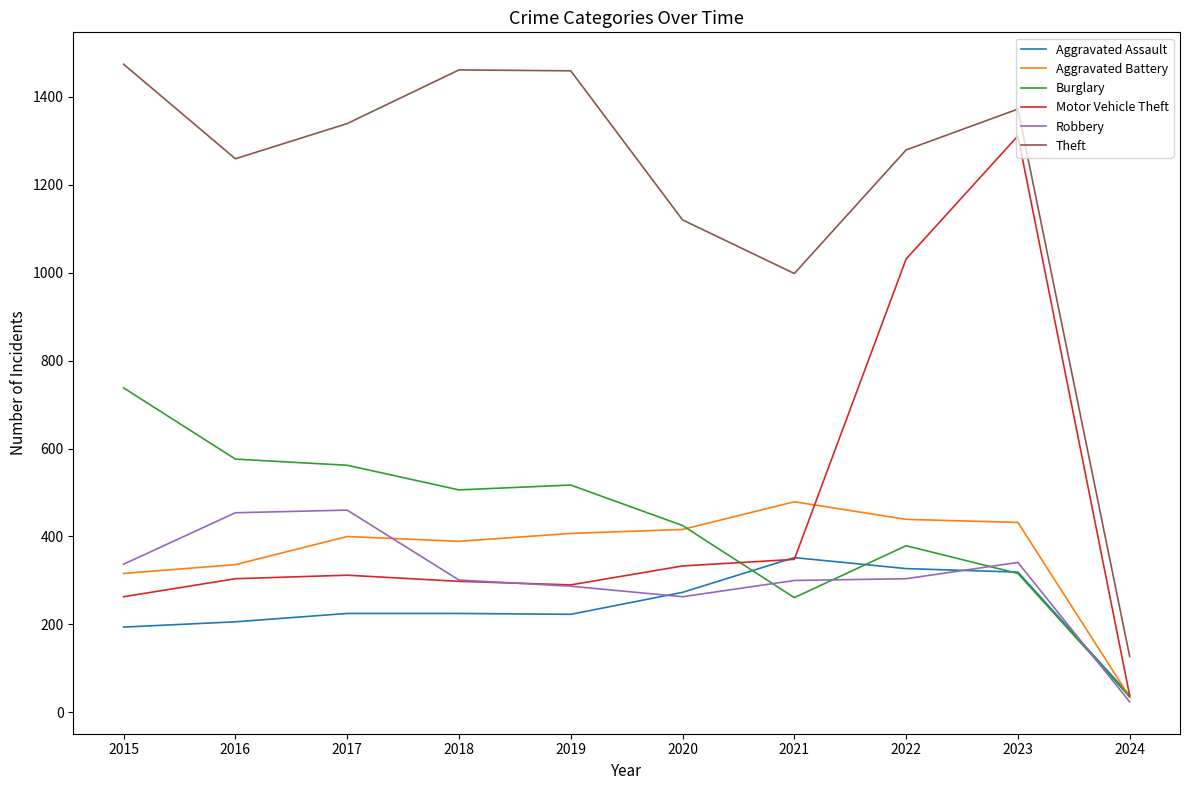

True or false: Burglary and Aggravated Assault cross at least once.

True